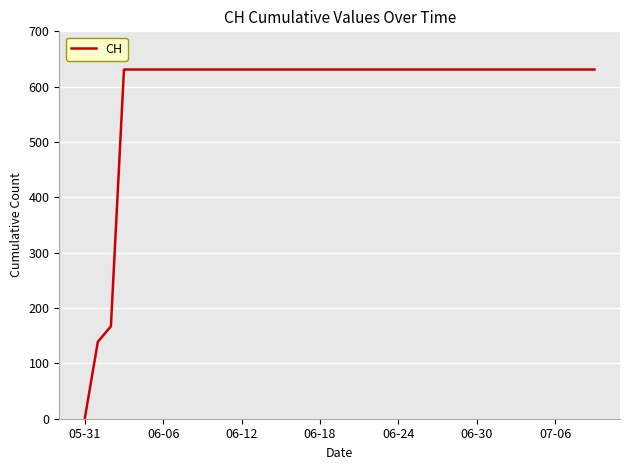

Does the chart have visible grid lines?

Yes